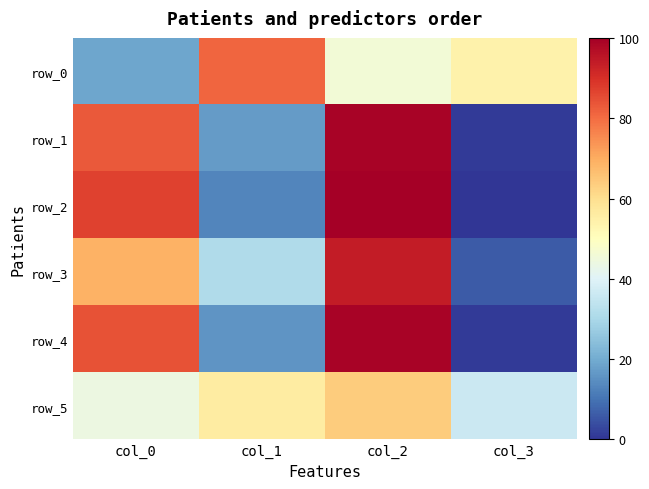

How many row_4 values are between 16 and 99?

3